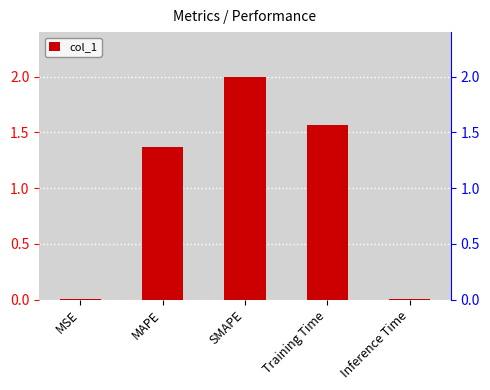

What is the ratio of the value at Training Time to the value at SMAPE?

0.8